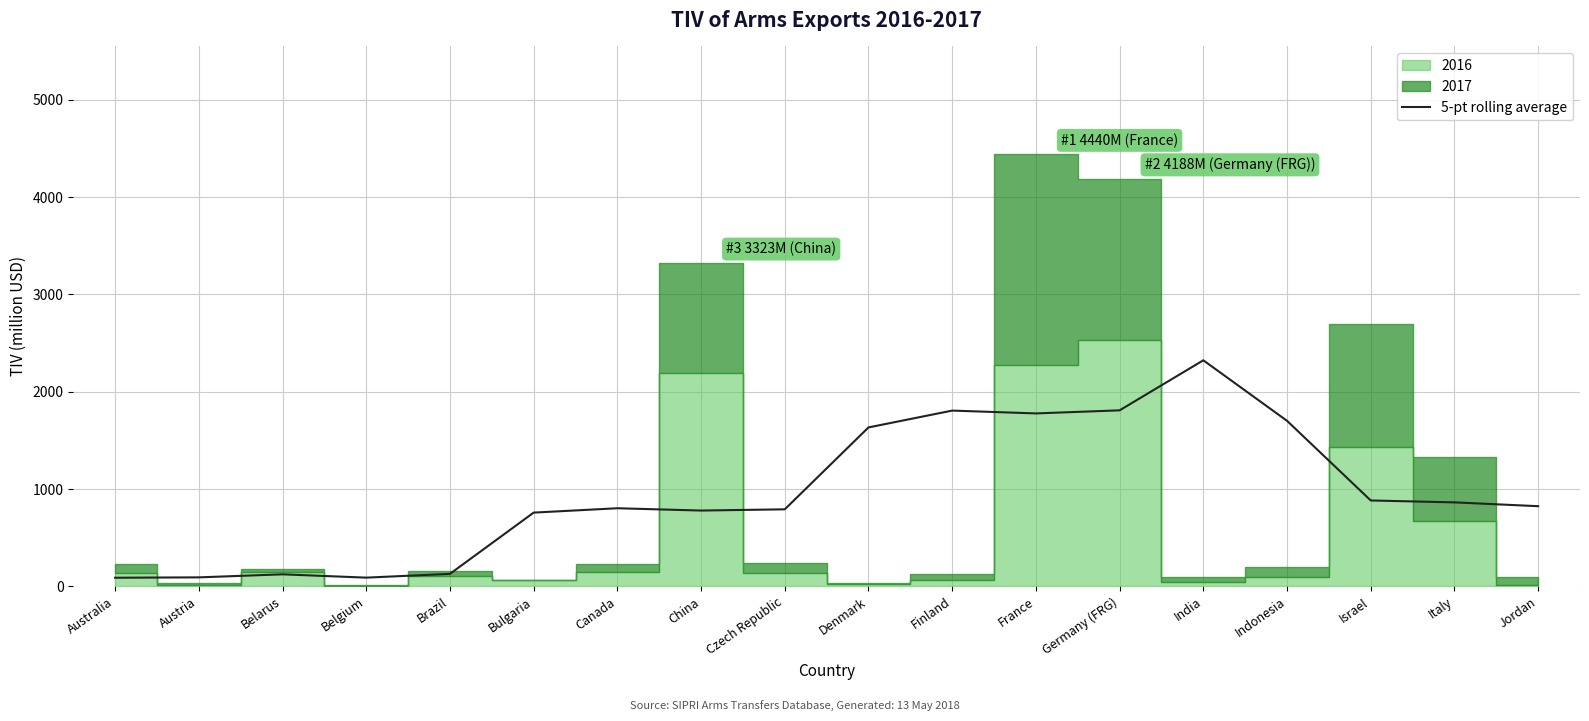

Where is the data nearest to the value 1206?

Israel